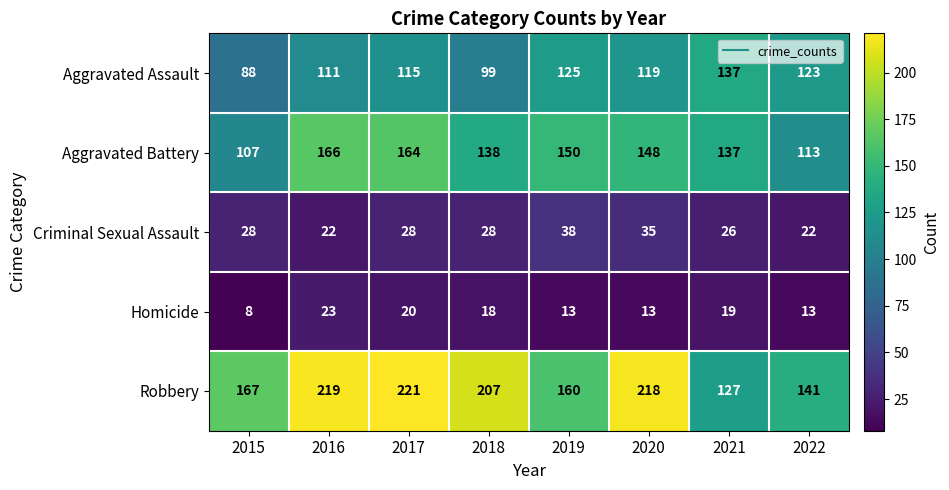

What is the smallest value displayed?

8